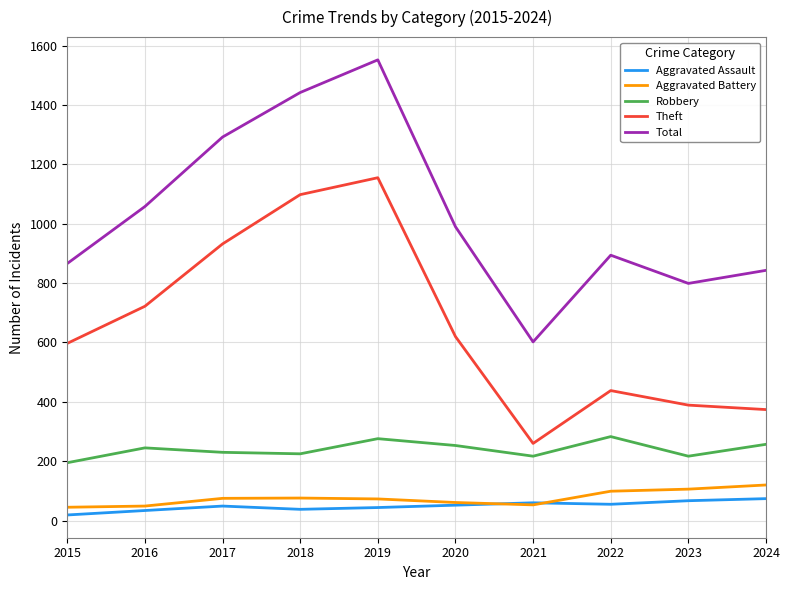

At which category does the chart reach its peak across all series?

2019